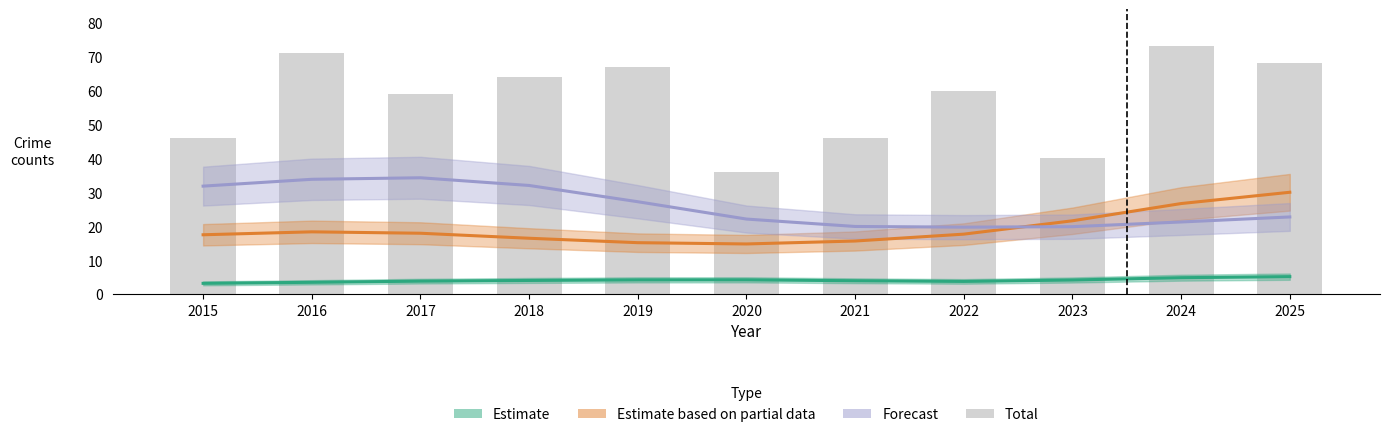

Read the Estimate based on partial data value at 2015.

17.5